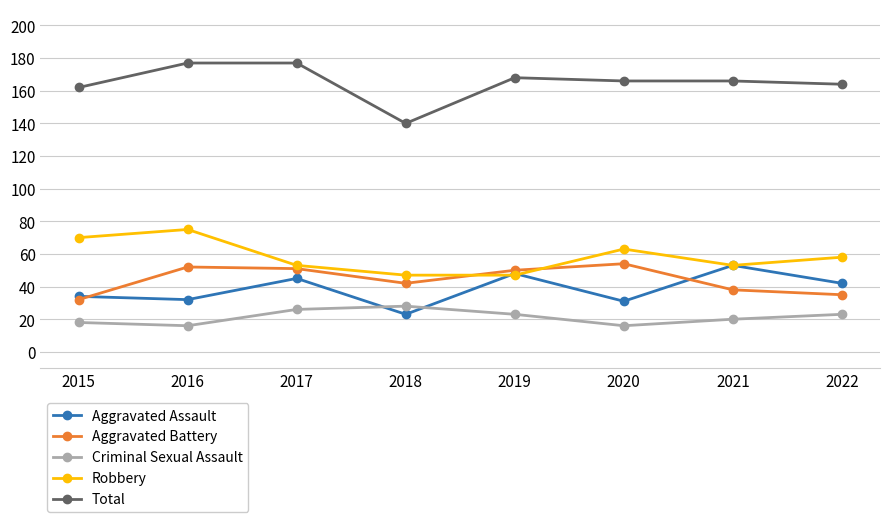

At which label is Aggravated Assault closest to 38?

2015